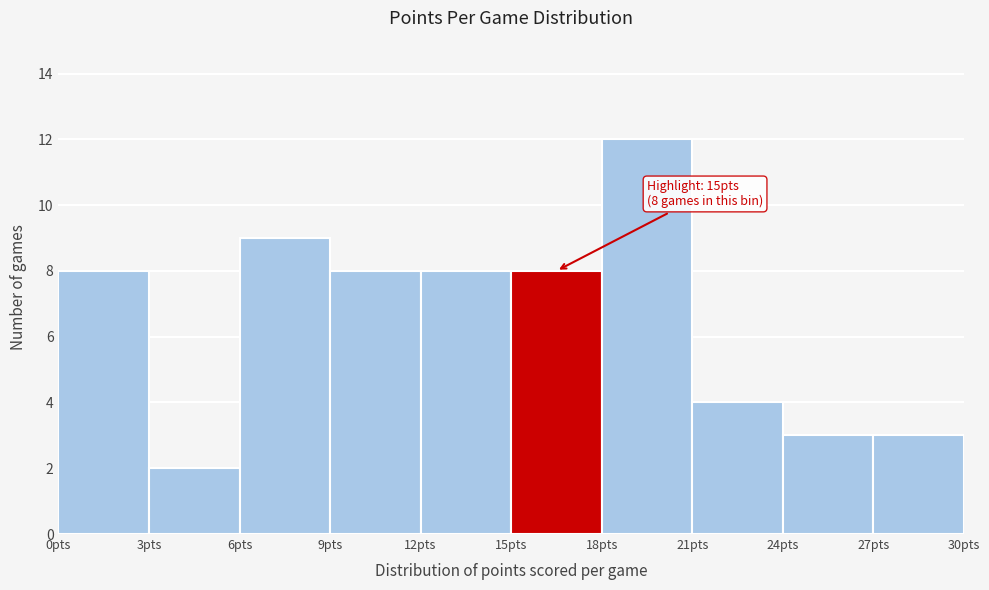

Over which range of the x-axis is the bar tallest?

18 to 21